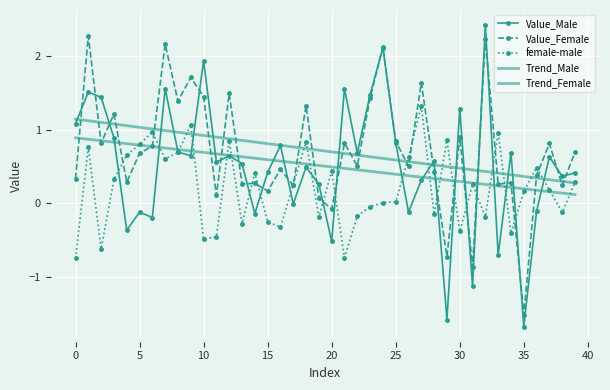

How many times do Value_Male and Value_Female cross each other?

23